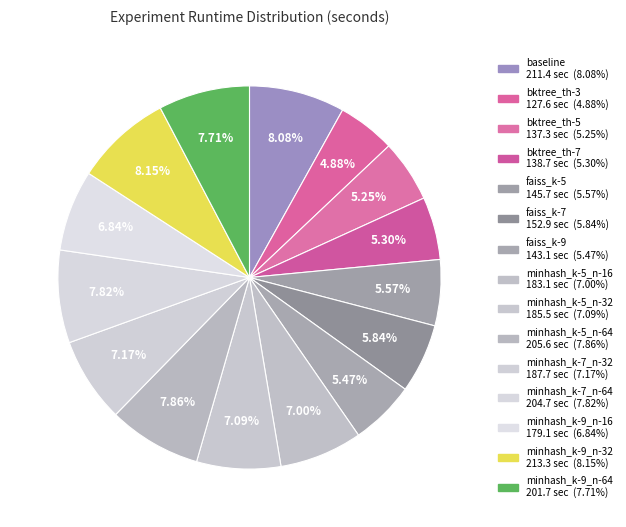

How many slices are in this pie chart?

15